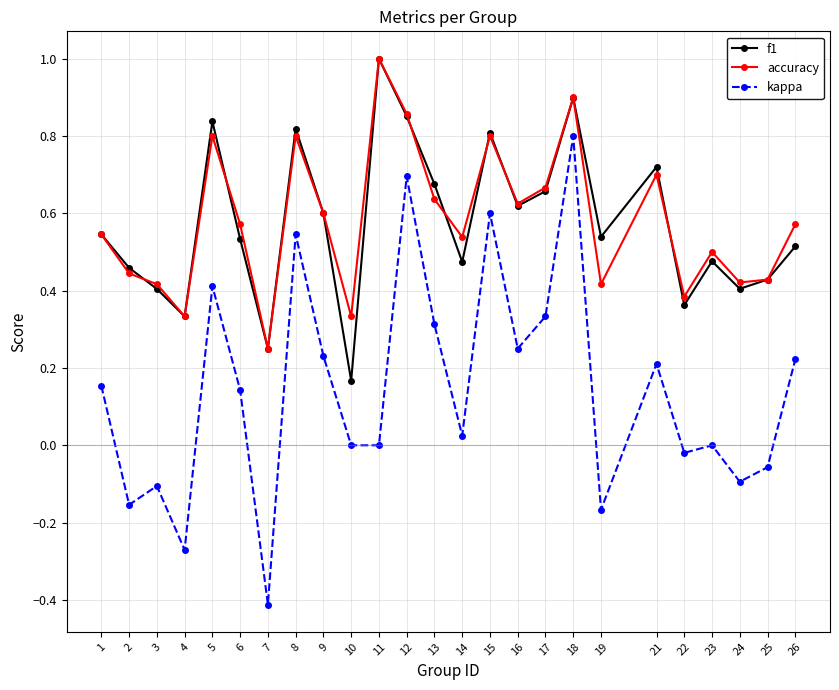

What are all the series names shown in the legend?

f1, accuracy, kappa